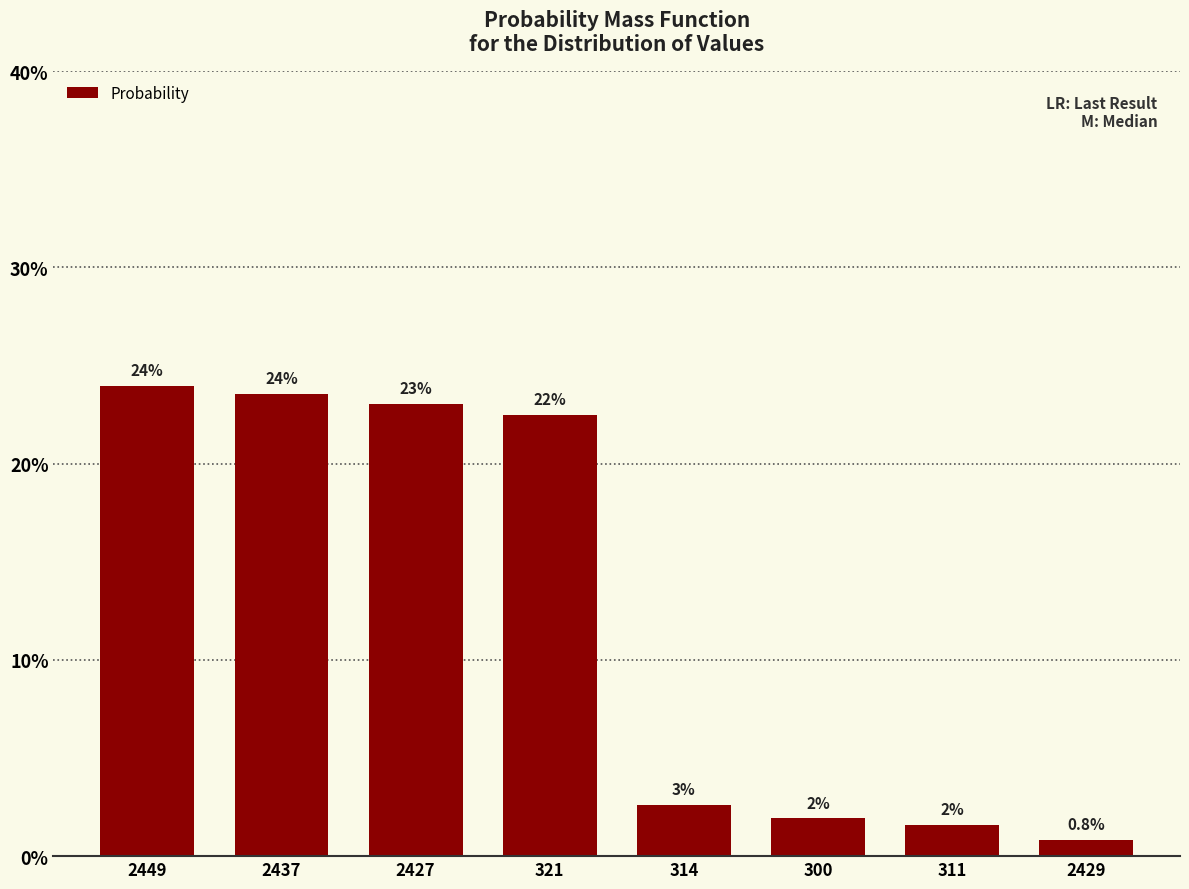

What is the difference between the values at 2429 and 300?

1.1